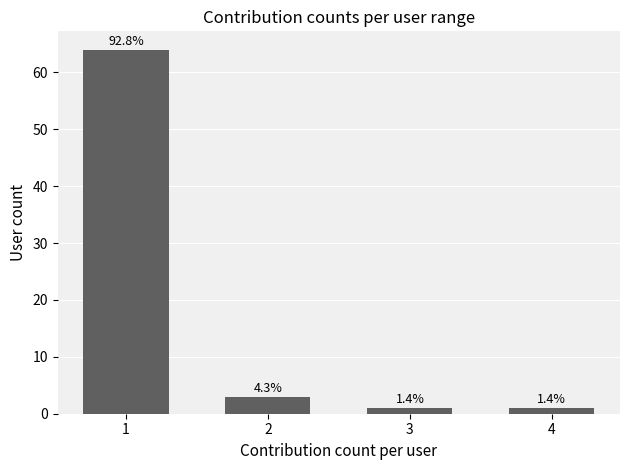

How many bars are there in total?

4